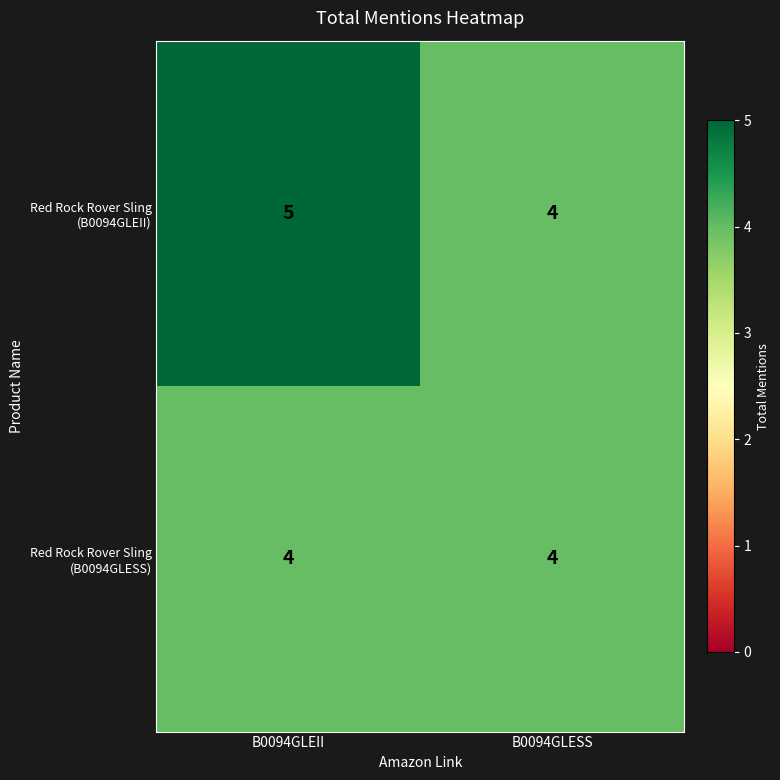

What is the total value across all series at B0094GLEII?

9